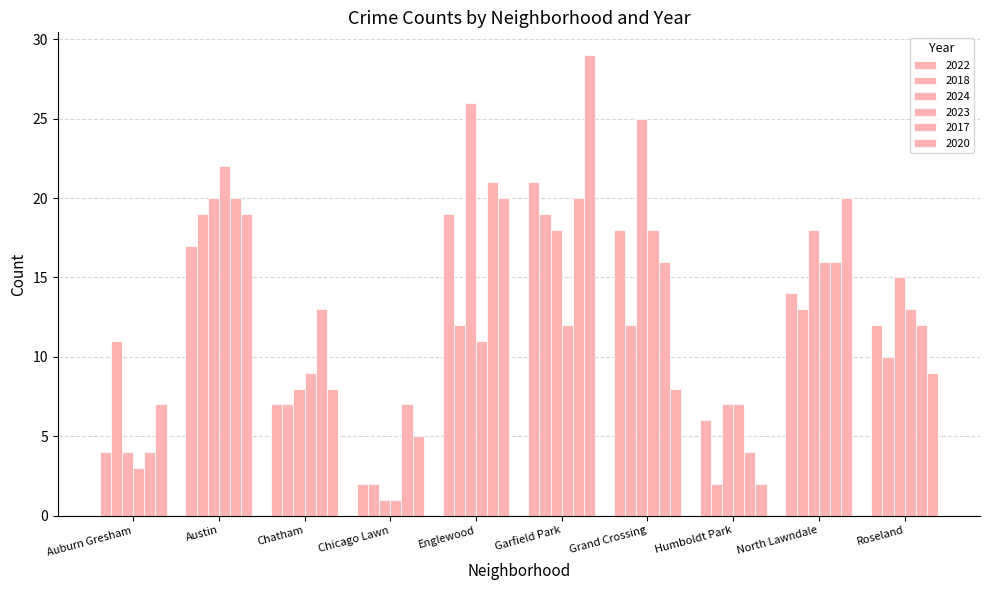

Which series has the largest range (max minus min)?

2020